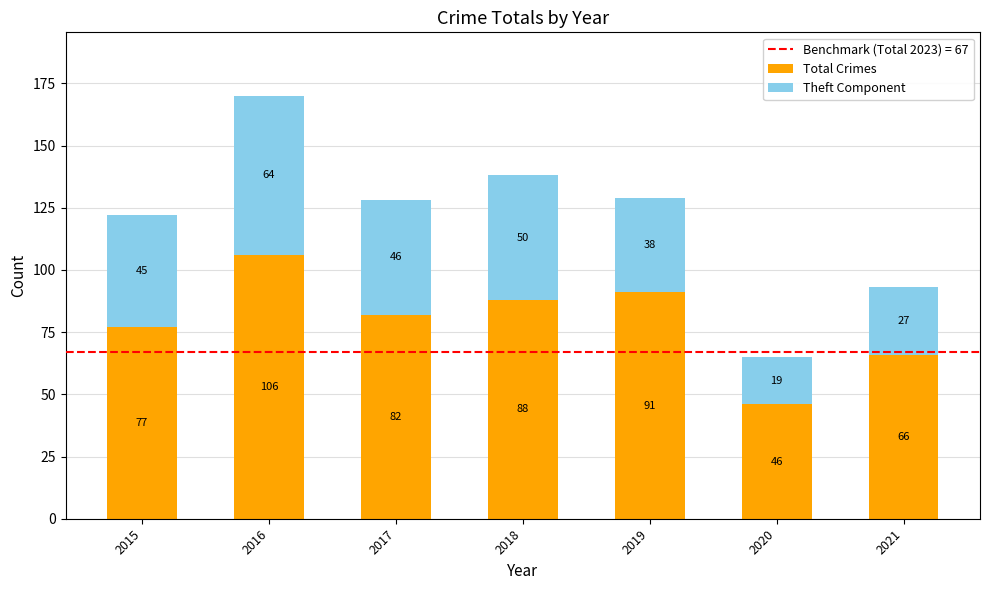

At which category is the sum across all series the highest?

2016